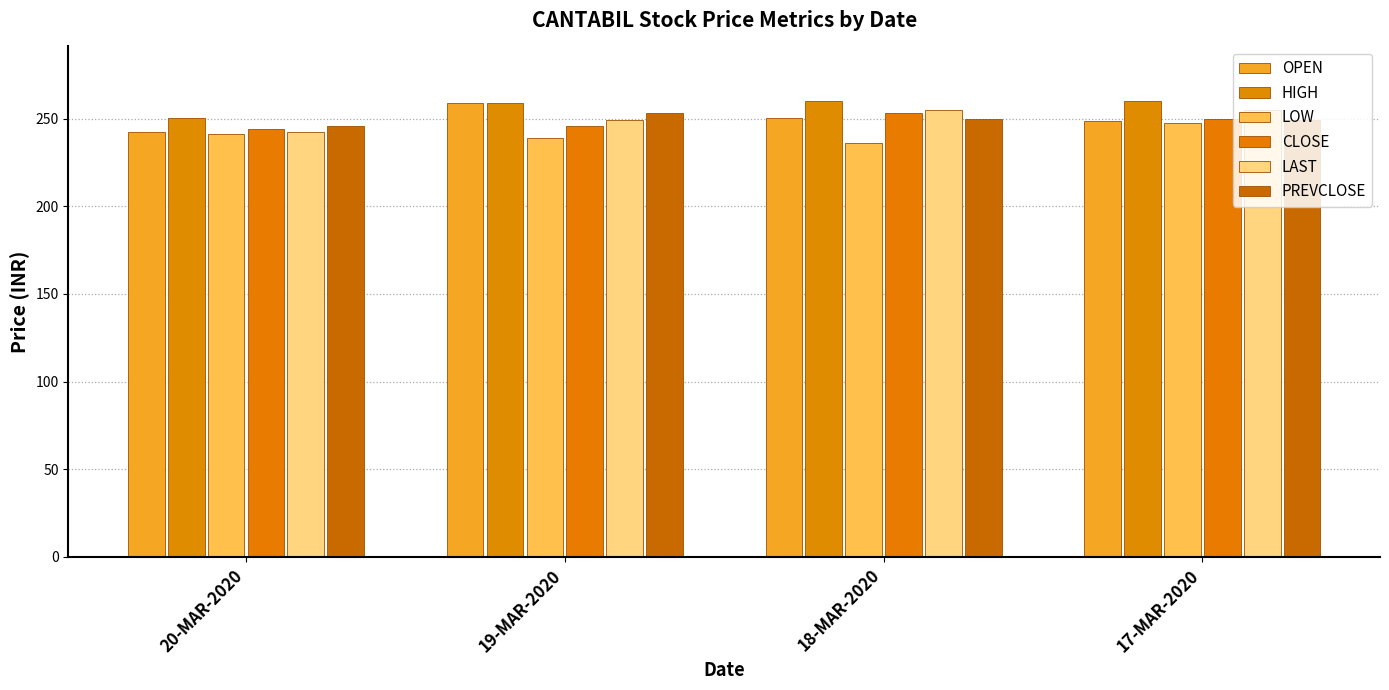

List the labels in order of OPEN value, largest first.

19-MAR-2020, 18-MAR-2020, 17-MAR-2020, 20-MAR-2020